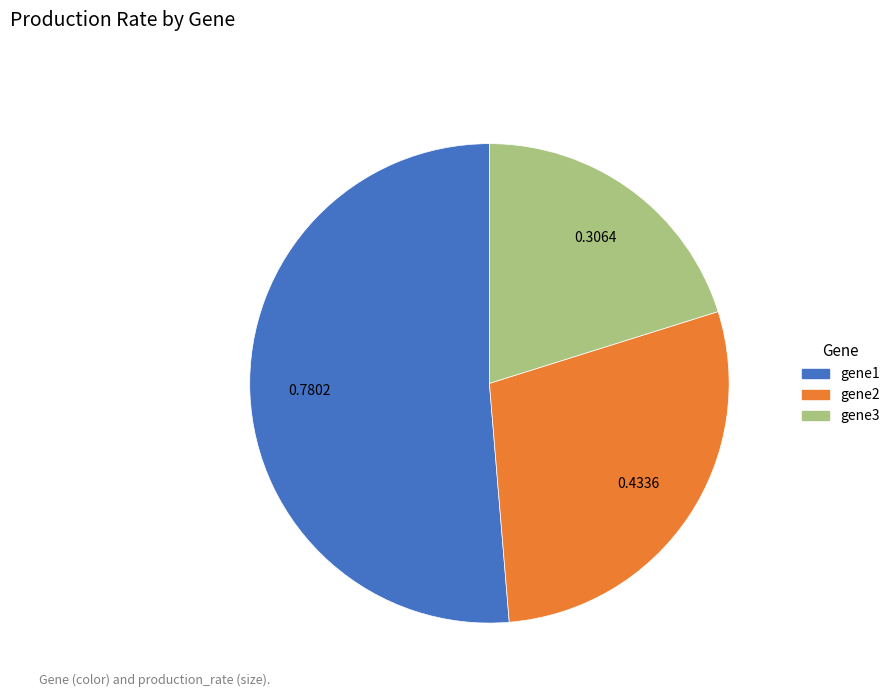

Is the sum of gene1 and gene2 greater than half?

Yes